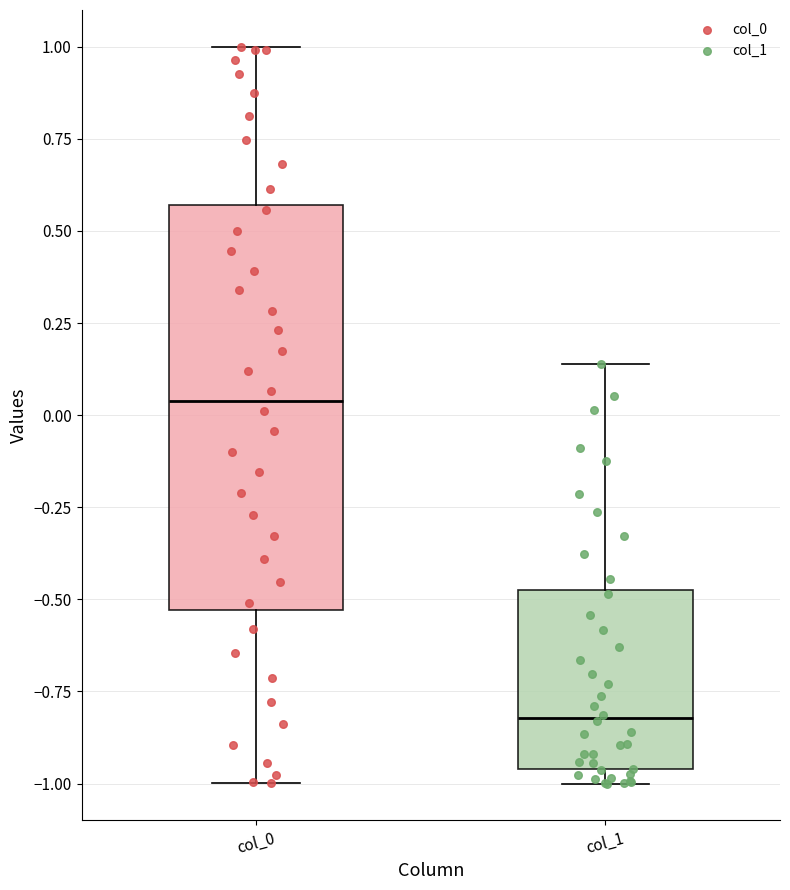

Reading left to right, transcribe this box plot: for each box, give where its median line is, the range the box spans, and where its two whiskers end, as read against the y-axis. The values are not printed on the chart, so give them approximately, as read against the axis.

col_0: median 0.05, box -0.55 to 0.55, whiskers -1.00 to 1.00
col_1: median -0.80, box -0.95 to -0.50, whiskers -1.00 to 0.15